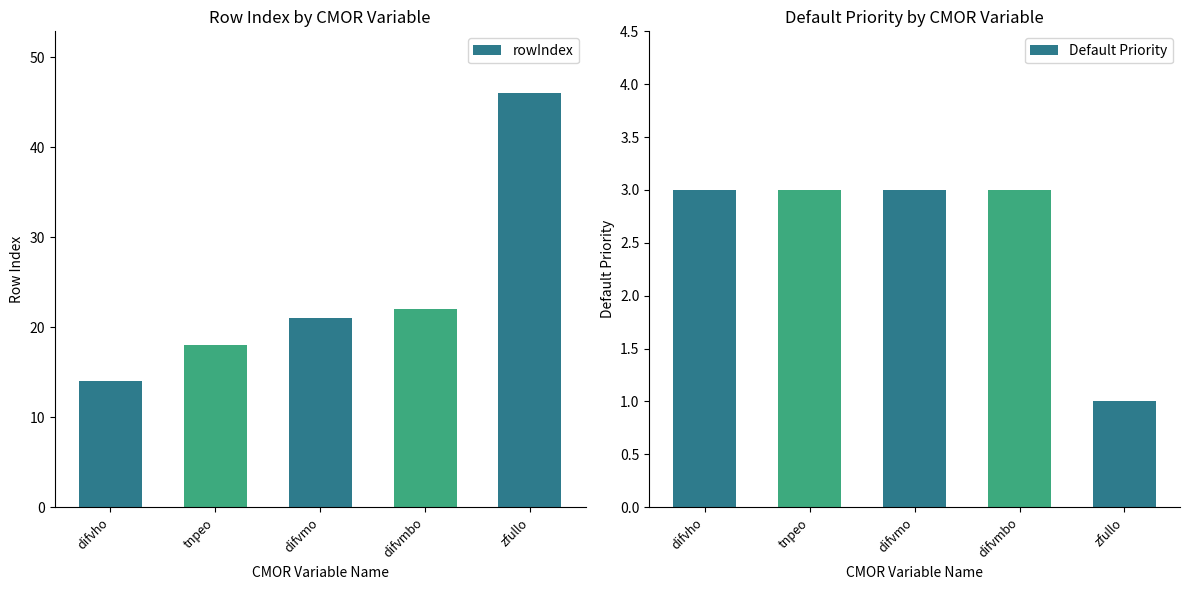

What is the spread (max minus min) of values at tnpeo?

15